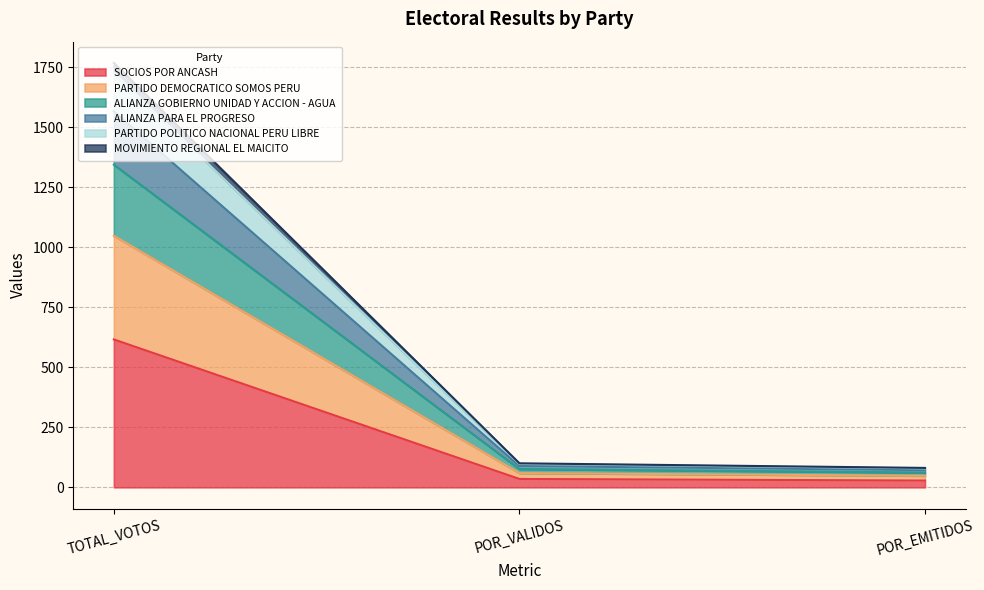

Is it true that PARTIDO DEMOCRATICO SOMOS PERU equals 158.0 at POR_VALIDOS?

False